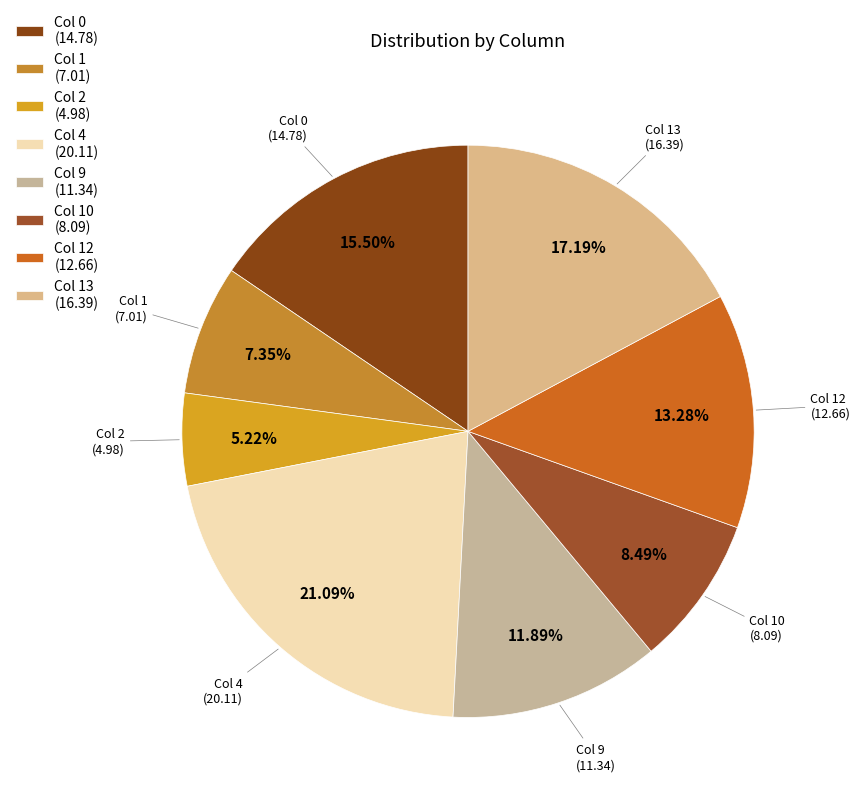

Count the number of slices in the pie.

8